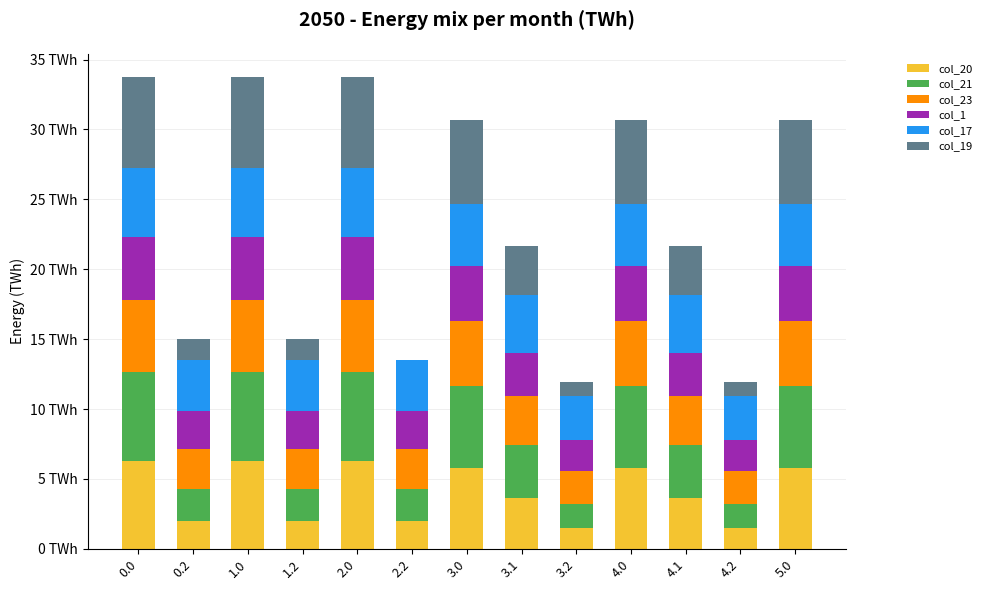

Where is col_17 nearest to the value 4?

3.1